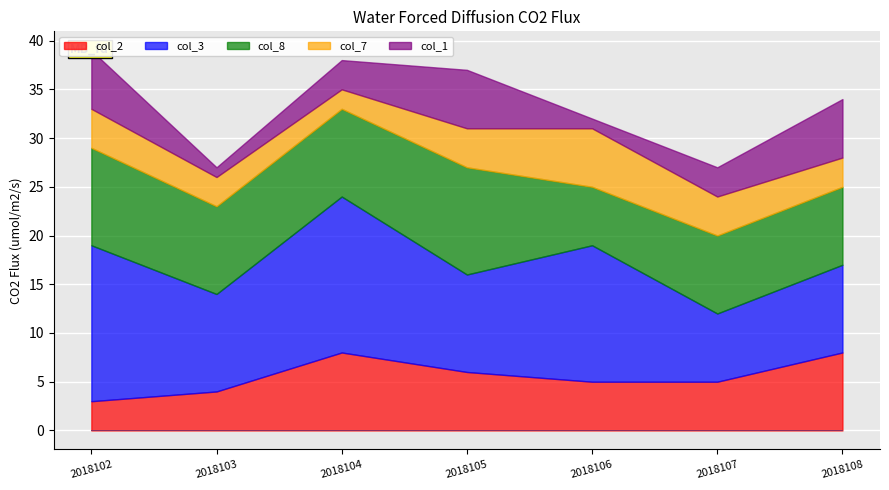

Reading left to right, list all the values displayed in this chart.

col_2: 2018102=3	2018103=4	2018104=8	2018105=6	2018106=5	2018107=5	2018108=8
col_3: 2018102=16	2018103=10	2018104=16	2018105=10	2018106=14	2018107=7	2018108=9
col_8: 2018102=10	2018103=9	2018104=9	2018105=11	2018106=6	2018107=8	2018108=8
col_7: 2018102=4	2018103=3	2018104=2	2018105=4	2018106=6	2018107=4	2018108=3
col_1: 2018102=6	2018103=1	2018104=3	2018105=6	2018106=1	2018107=3	2018108=6